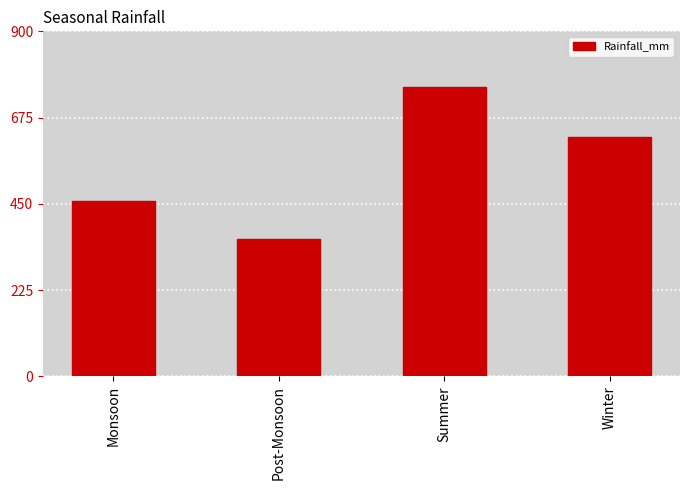

What is the label of the 2nd bar from the right?

Summer